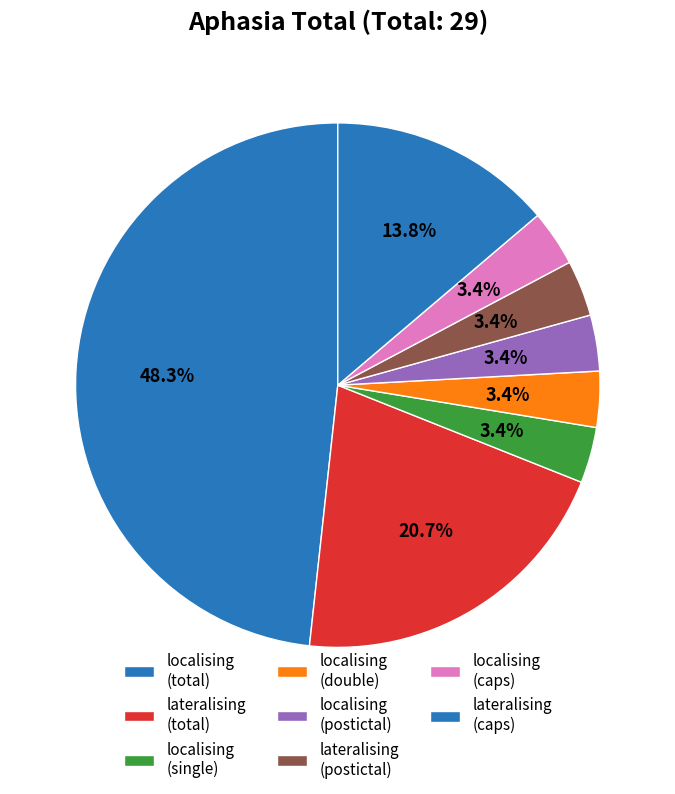

Count the number of slices in the pie.

8